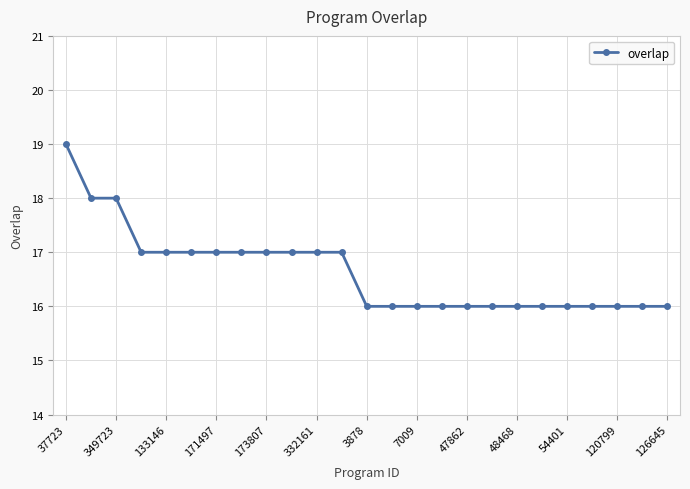

How many lines are shown in the chart?

1